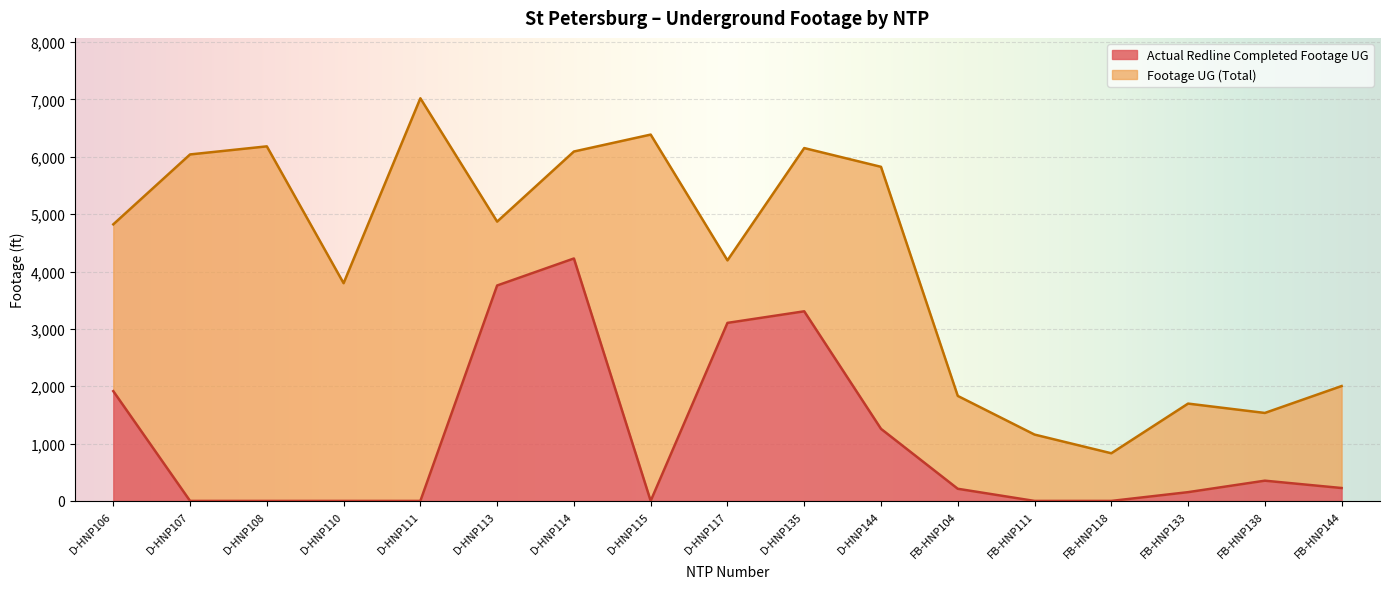

What are all the series names shown in the legend?

Actual Redline Completed Footage UG, Footage UG (Total)